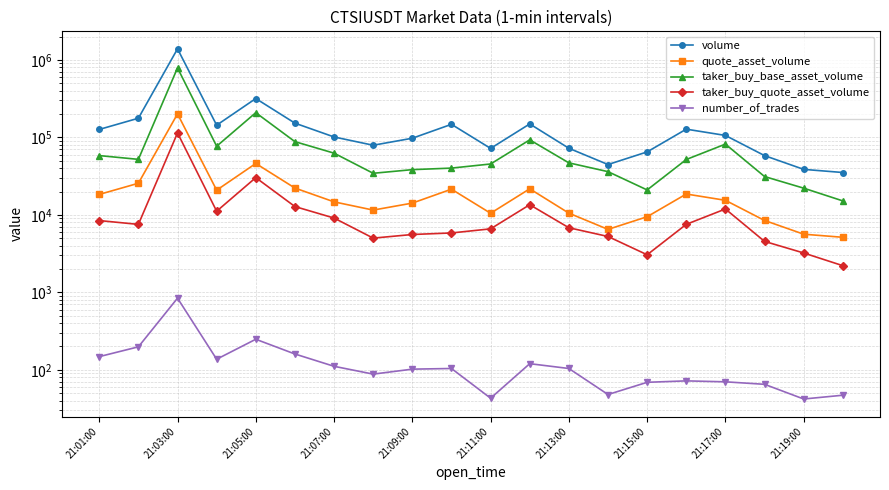

Reading left to right, what are all the values shown in this chart?

volume: 126608.0	176691.0	1389178.0	143628.0	317246.0	152640.0	101248.0	79173.0	97510.0	147441.0	72078.0	149172.0	72369.0	44606.0	64952.0	127662.0	105941.0	58169.0	38644.0	35209.0
quote_asset_volume: 18352.8	25578.8	201144.9	20821.5	46041.3	22179.1	14716.6	11524.3	14185.5	21449.0	10487.4	21693.2	10522.4	6494.8	9457.3	18577.4	15408.7	8468.4	5628.5	5134.6
taker_buy_base_asset_volume: 58216.0	52043.0	788560.0	76876.0	208327.0	88075.0	62569.0	34402.0	38340.0	40128.0	45352.0	92921.0	46898.0	36116.0	20968.0	51829.0	81865.0	31225.0	22107.0	15139.0
taker_buy_quote_asset_volume: 8441.3	7535.6	114172.3	11145.0	30236.6	12799.9	9094.8	5007.7	5578.5	5839.5	6598.7	13514.9	6819.0	5257.8	3053.8	7546.3	11907.4	4545.4	3220.8	2208.4
number_of_trades: 148.0	198.0	841.0	137.0	248.0	160.0	111.0	88.0	102.0	104.0	43.0	120.0	104.0	48.0	69.0	72.0	70.0	65.0	42.0	47.0